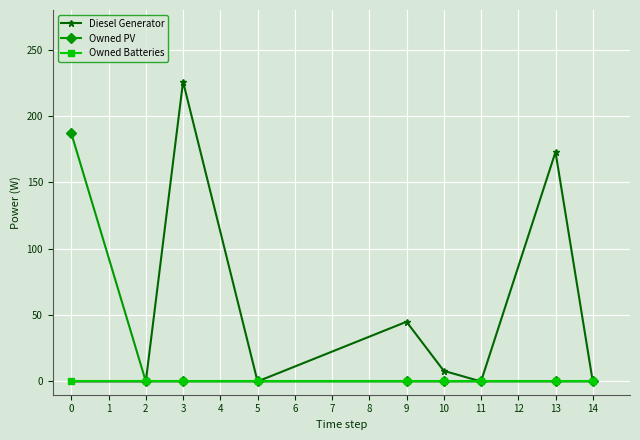

Which series has the largest range (max minus min)?

Diesel Generator